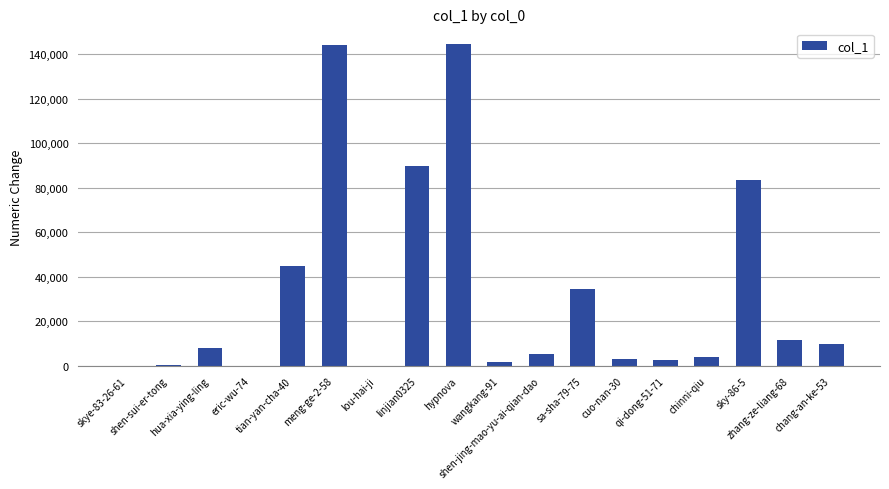

How many series are shown in this chart?

1